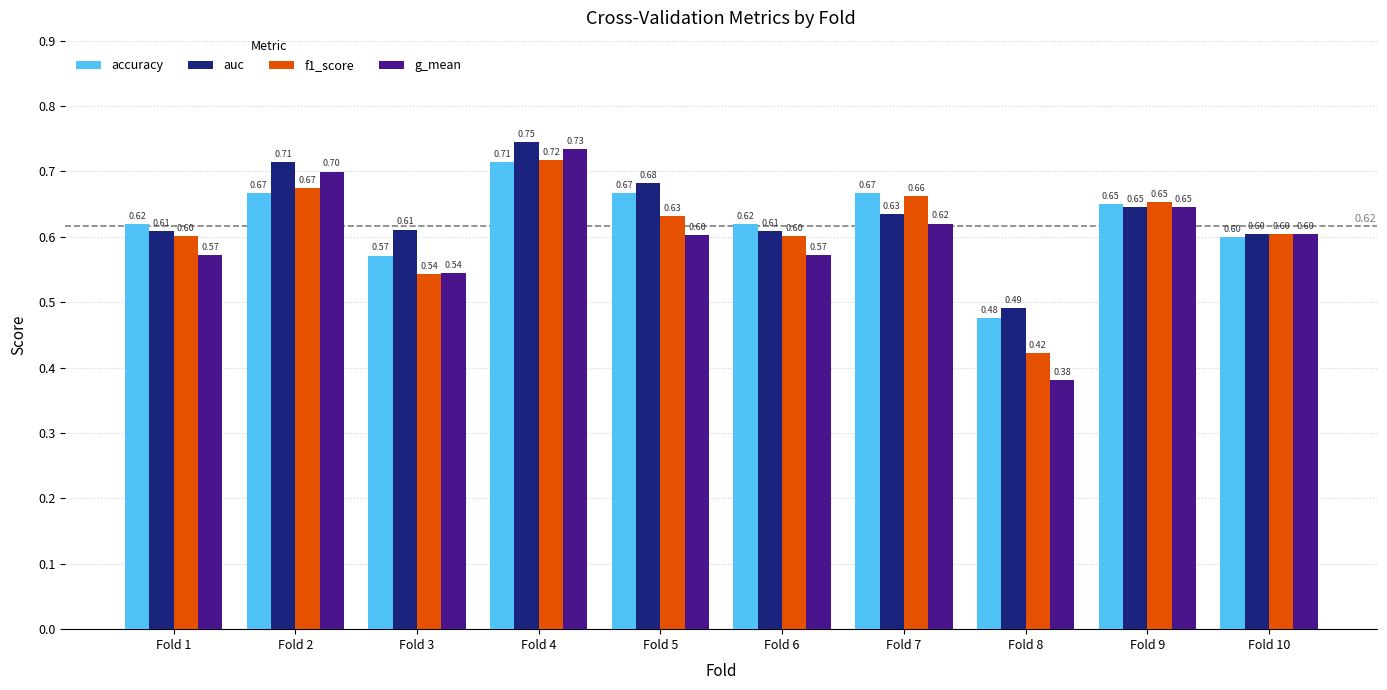

At which category is the sum across all series the highest?

Fold 4